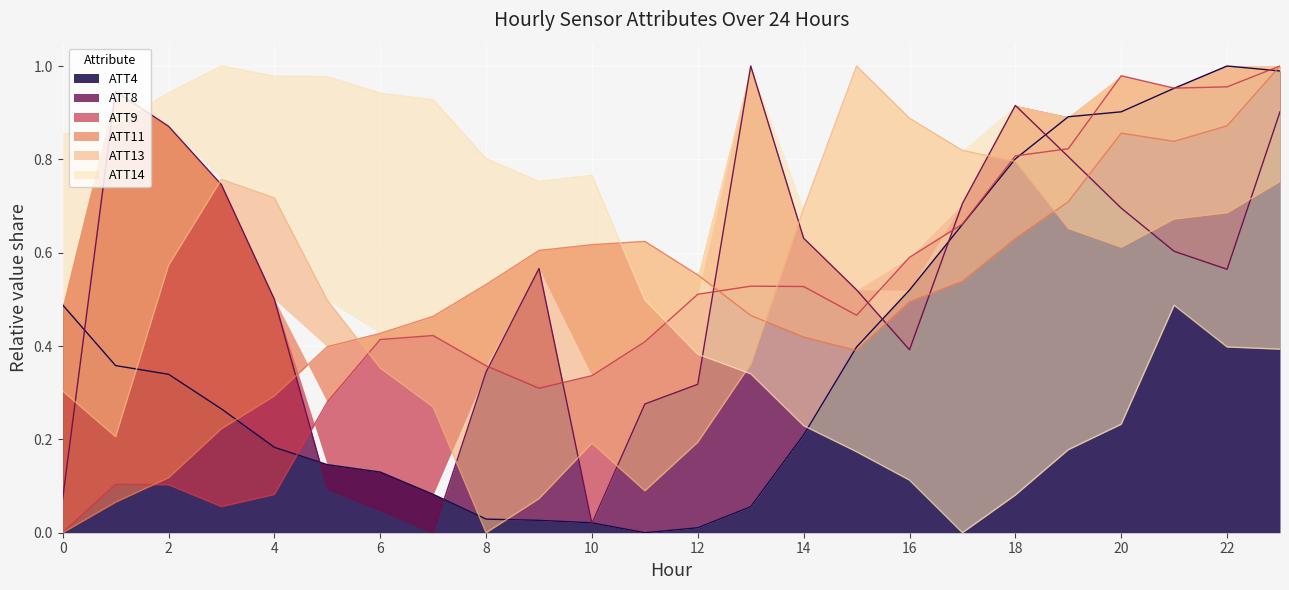

What are all the series names shown in the legend?

ATT4, ATT8, ATT9, ATT11, ATT13, ATT14